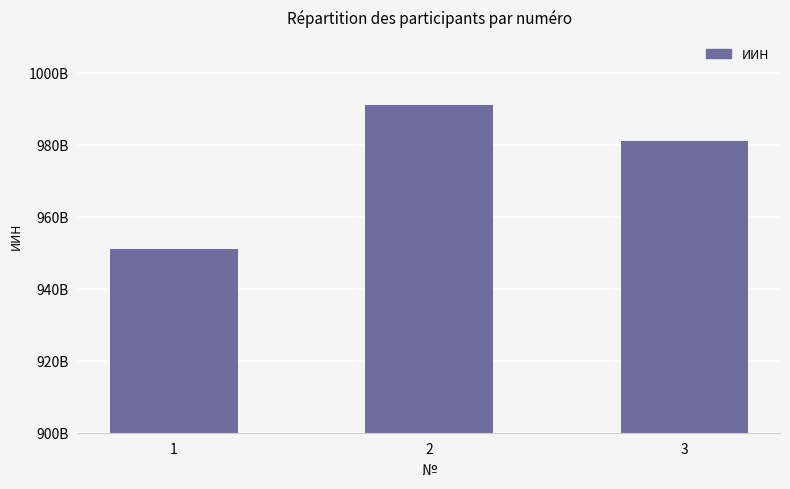

Reading left to right, transcribe all the data shown in this chart.

1=951030300456	2=991008351104	3=981008351104